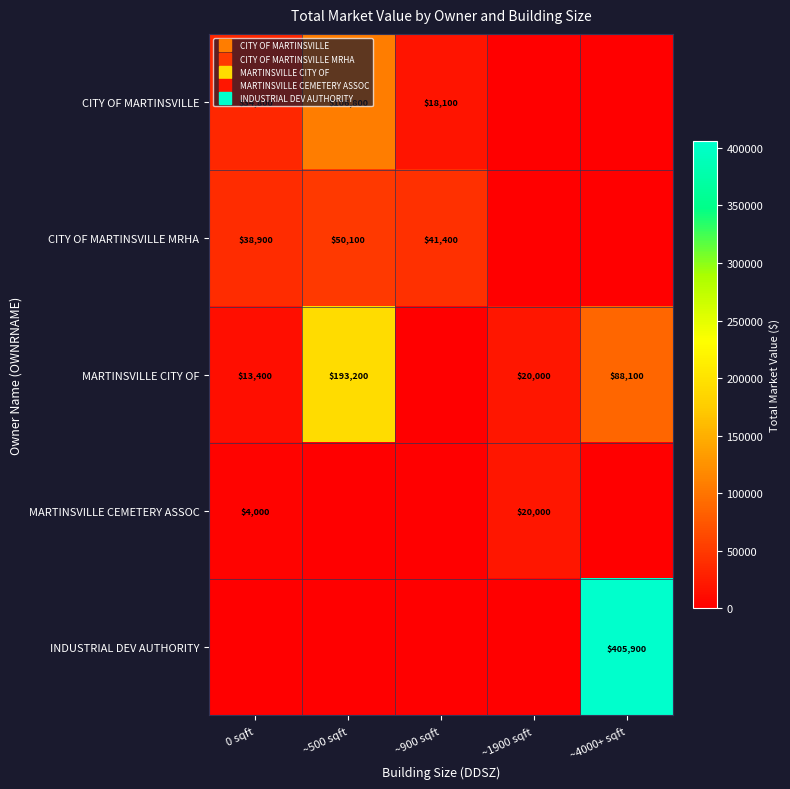

At which category is the sum across all series the highest?

~4000+ sqft